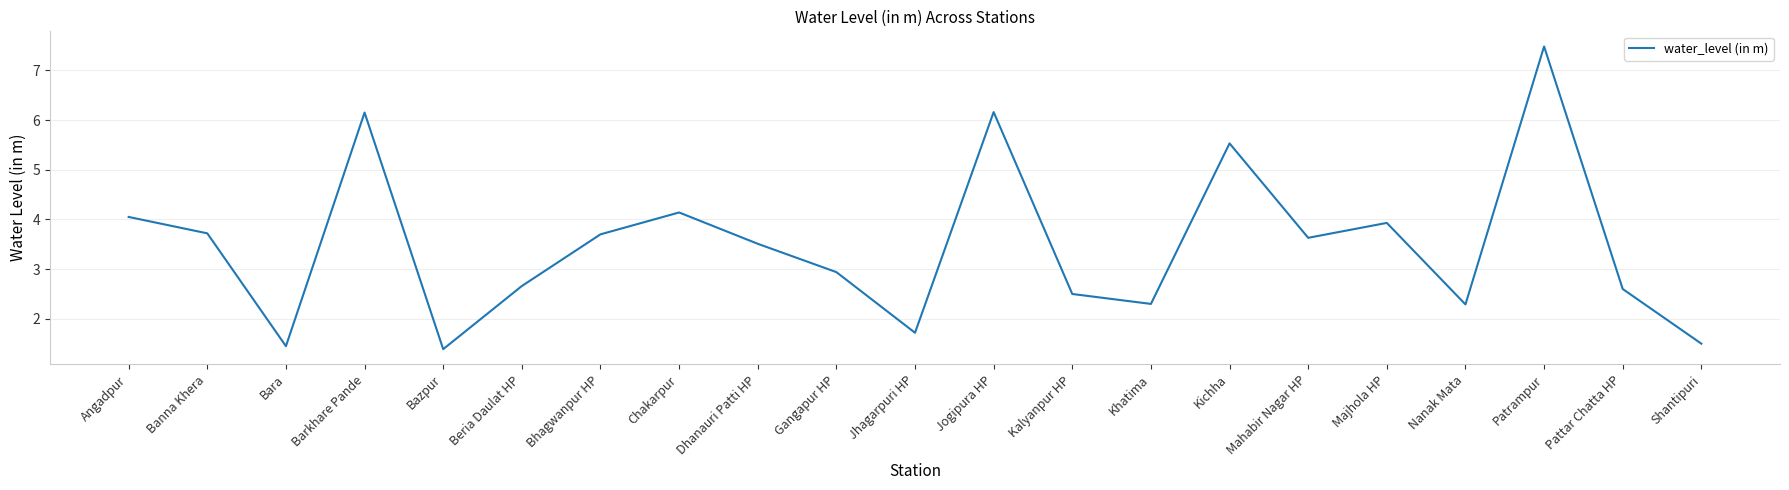

Which has a higher value, Shantipuri or Dhanauri Patti HP?

Dhanauri Patti HP